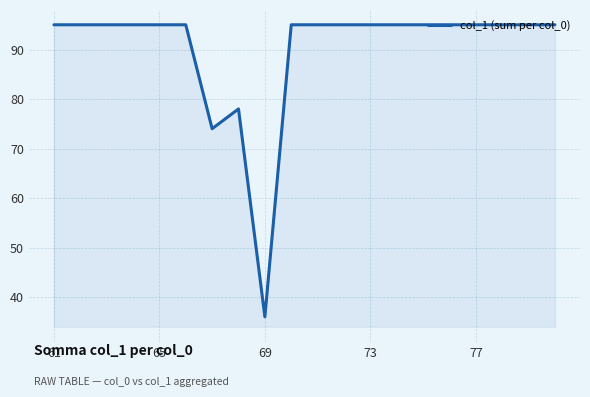

What is the smallest value displayed?

36